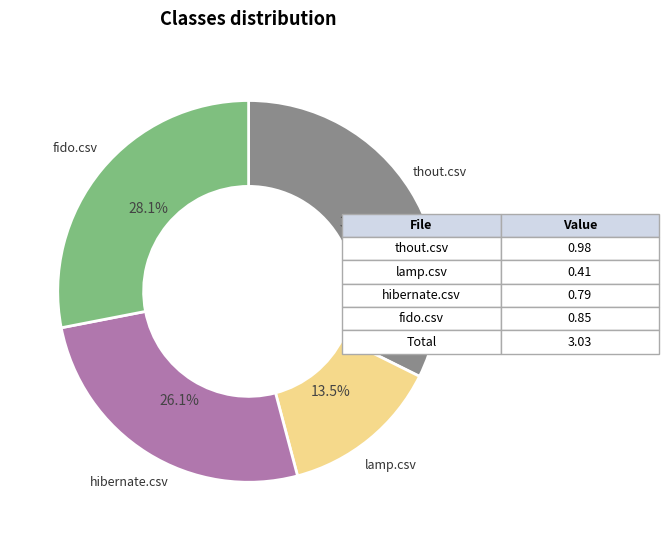

Is there a majority slice in this chart?

No